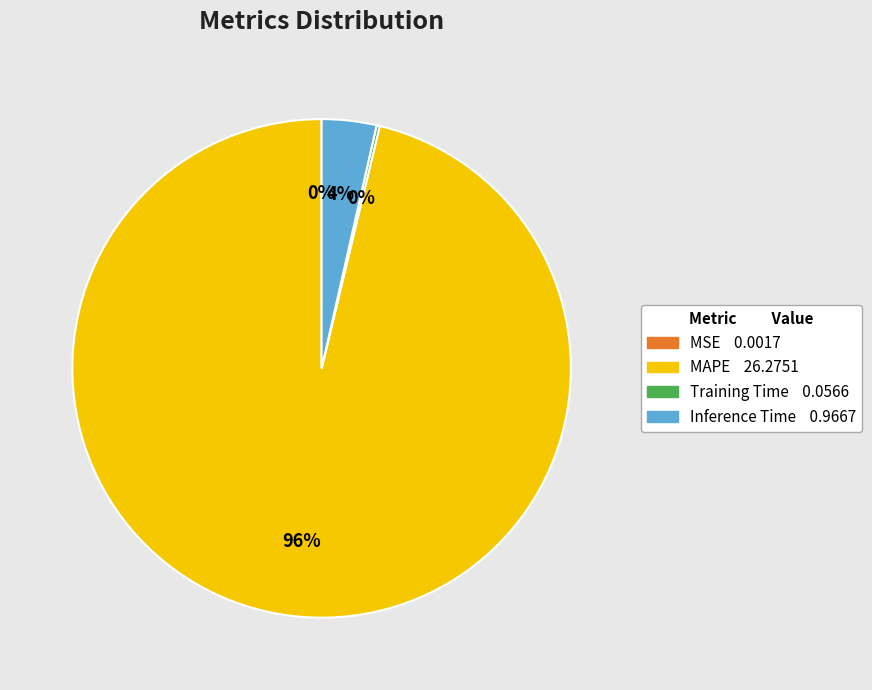

To the nearest percent, what is the combined percentage of MAPE and Inference Time?

100%